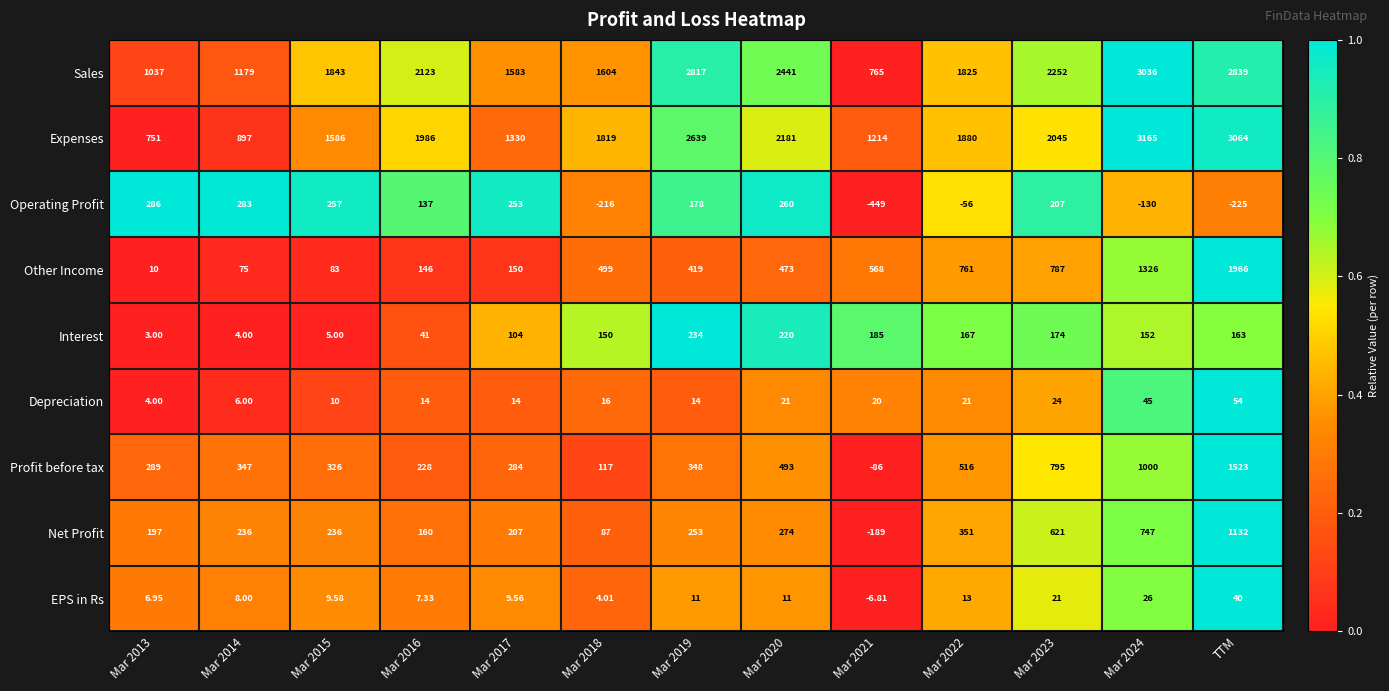

List the series in order of their peak value, highest first.

Expenses, Sales, Other Income, Profit before tax, Net Profit, Operating Profit, Interest, Depreciation, EPS in Rs